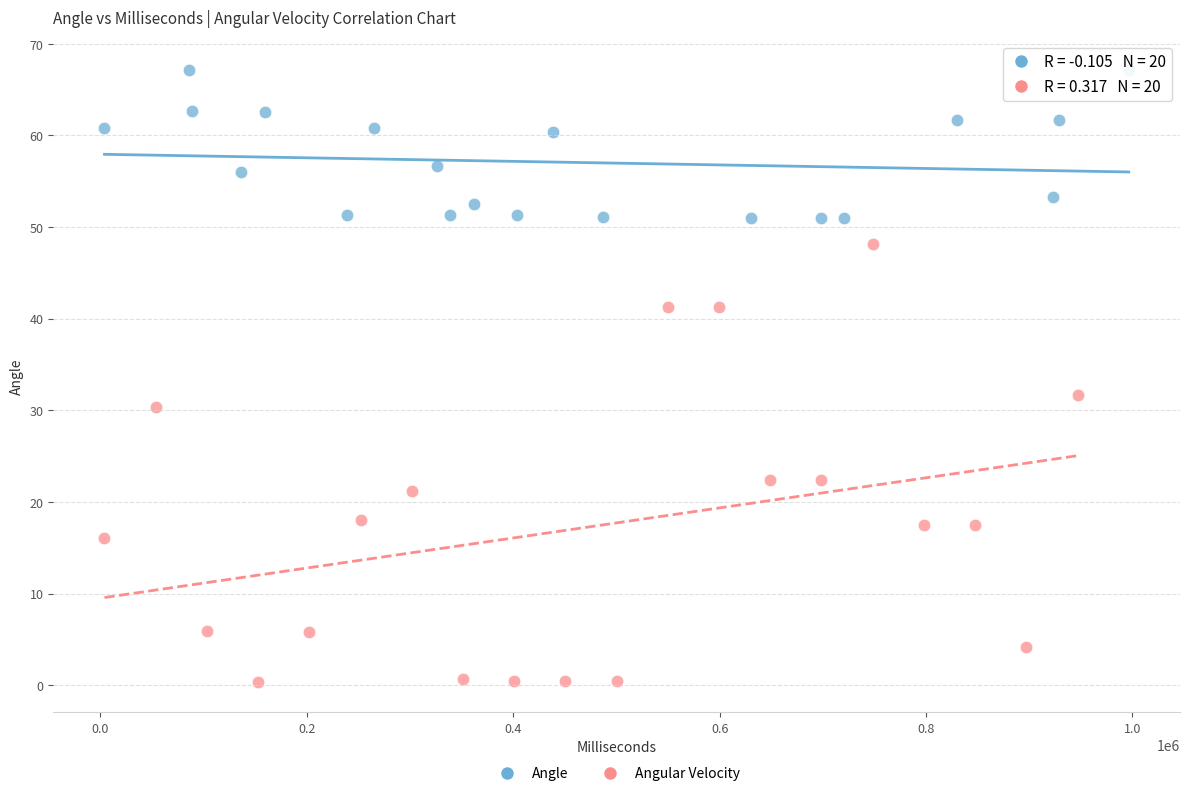

Which series contains the highest Y value?

Angle